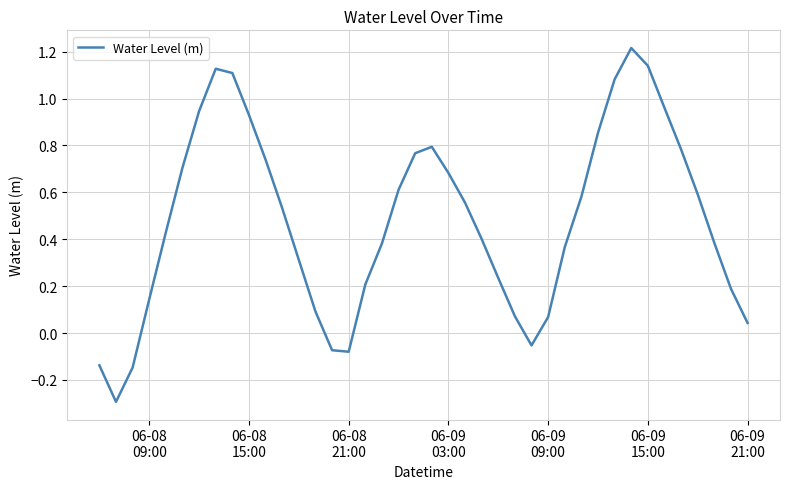

What is the minimum value shown in the chart?

-0.3